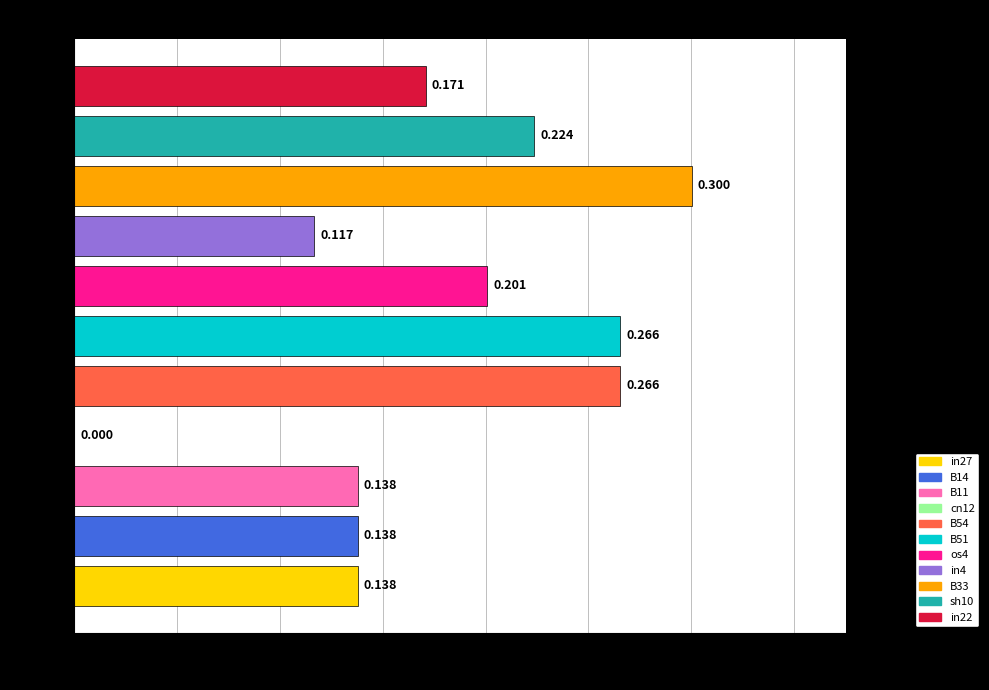

Count the values in the range 0 to 1.

11